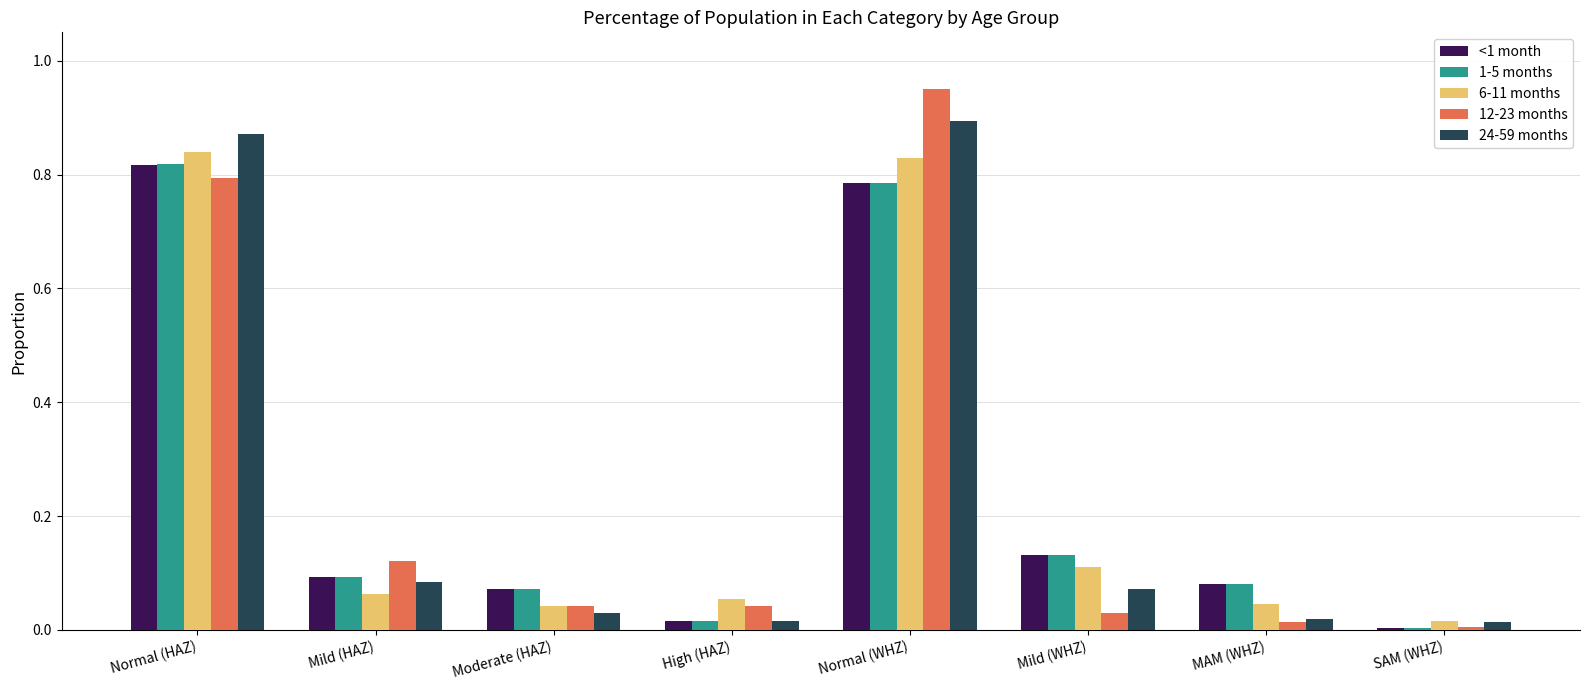

Is it true that 12-23 months equals 0.2 at Normal (HAZ)?

False